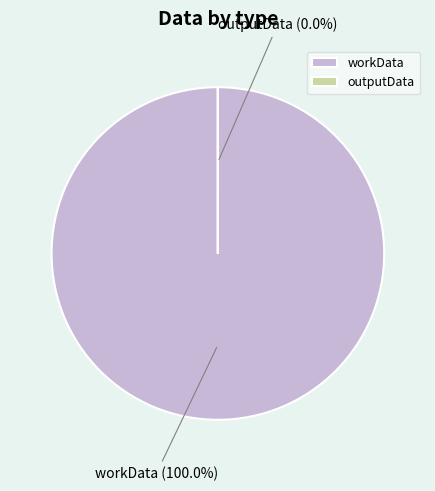

How many segments does this pie chart have?

2